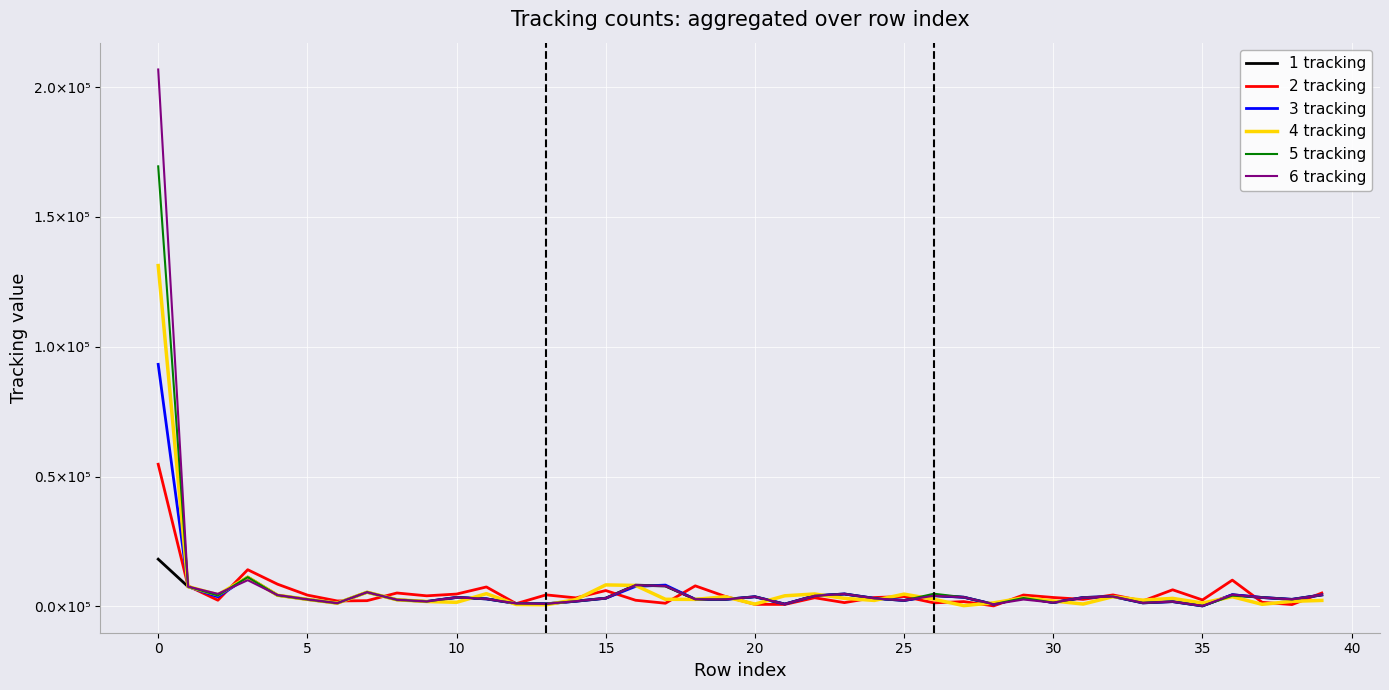

What is the sum of all 4 tracking values?

258102